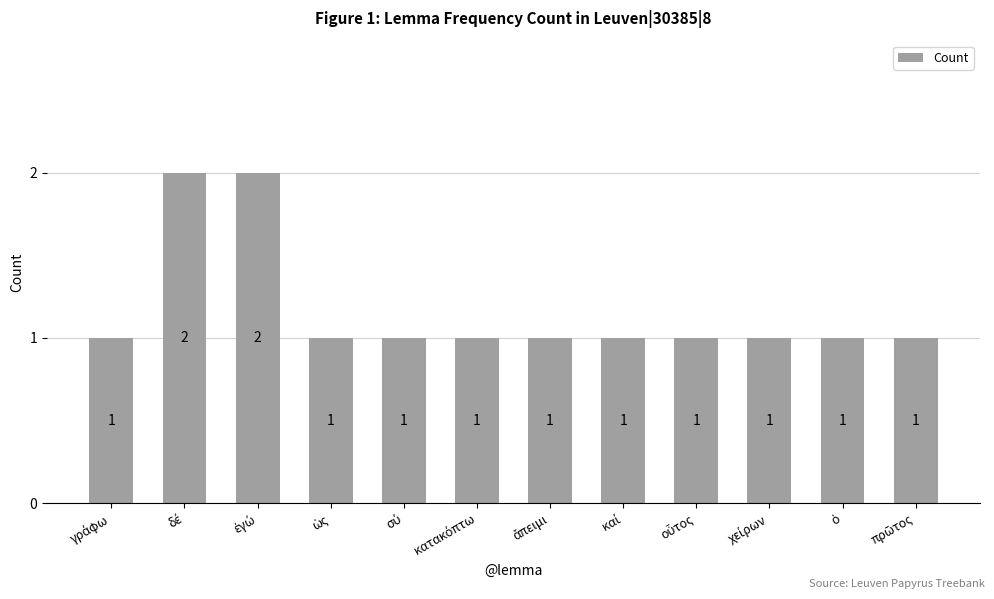

Count the values in the range 1 to 2.

12